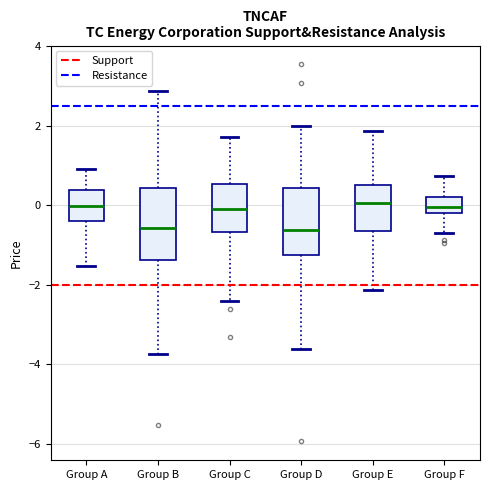

Reading left to right, transcribe this box plot: for each box, give where its median line is, the range the box spans, and where its two whiskers end, as read against the y-axis. The values are not printed on the chart, so give them approximately, as read against the axis.

Group A: median 0.0, box -0.4 to 0.4, whiskers -1.6 to 1.0
Group B: median -0.6, box -1.4 to 0.4, whiskers -3.8 to 2.8
Group C: median 0.0, box -0.6 to 0.6, whiskers -2.4 to 1.8
Group D: median -0.6, box -1.2 to 0.4, whiskers -3.6 to 2.0
Group E: median 0.0, box -0.6 to 0.6, whiskers -2.2 to 1.8
Group F: median 0.0, box -0.2 to 0.2, whiskers -0.6 to 0.8